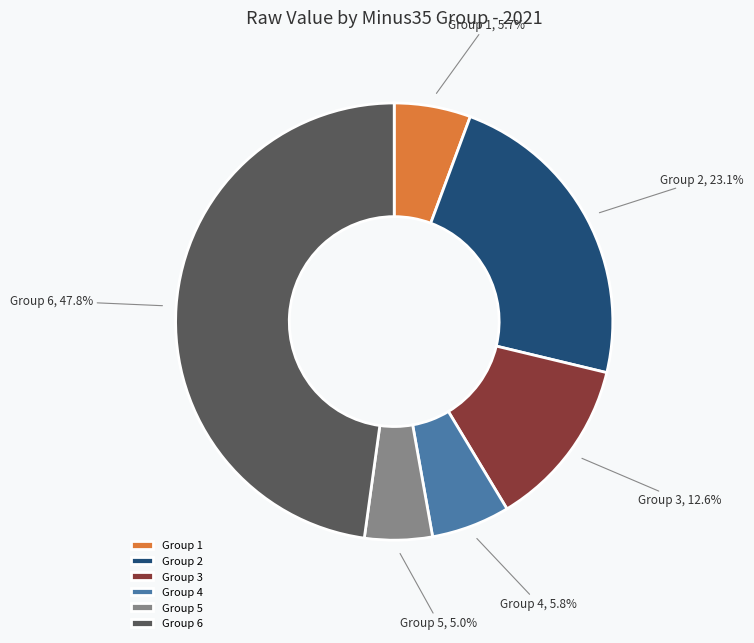

Approximately how many times larger is the value at Group 2 compared to Group 1?

4.1